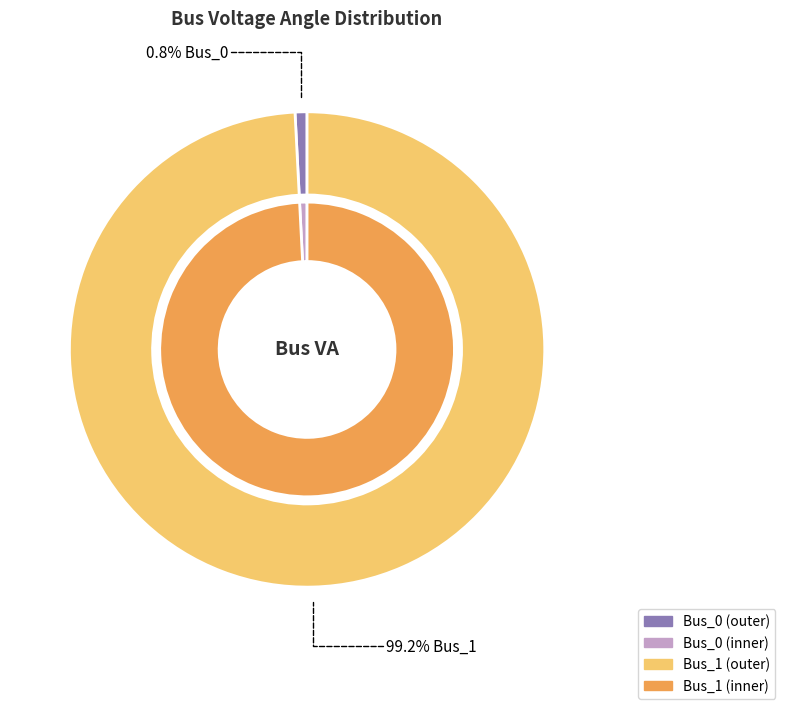

Does Bus_0 represent more than half of the total?

No